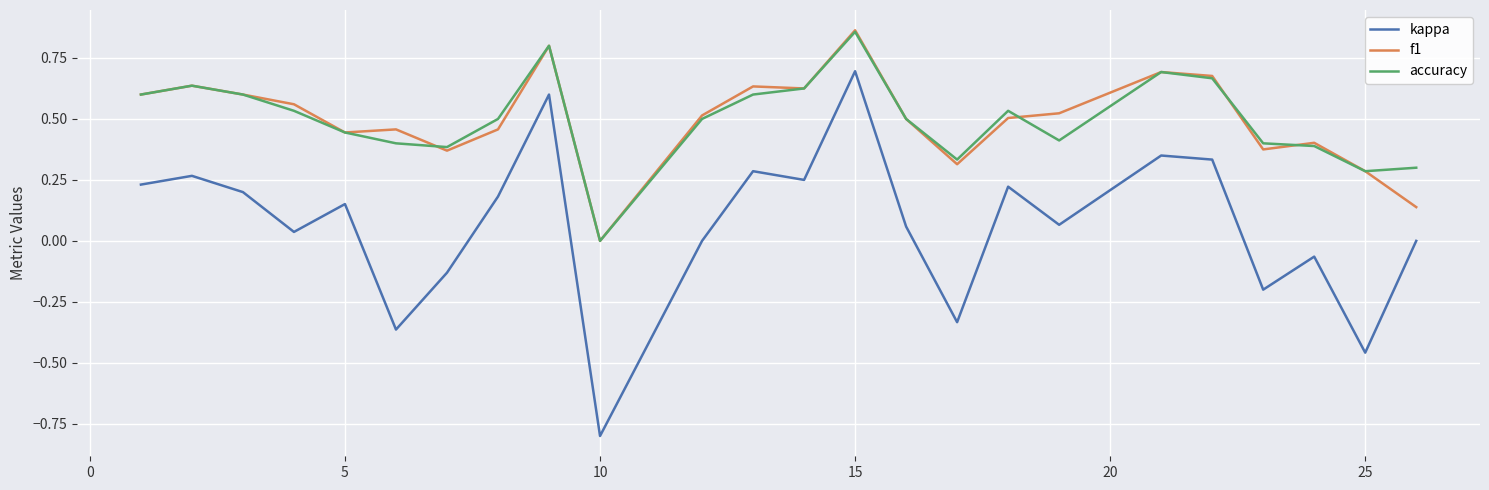

True or false: kappa and f1 intersect in this chart.

False